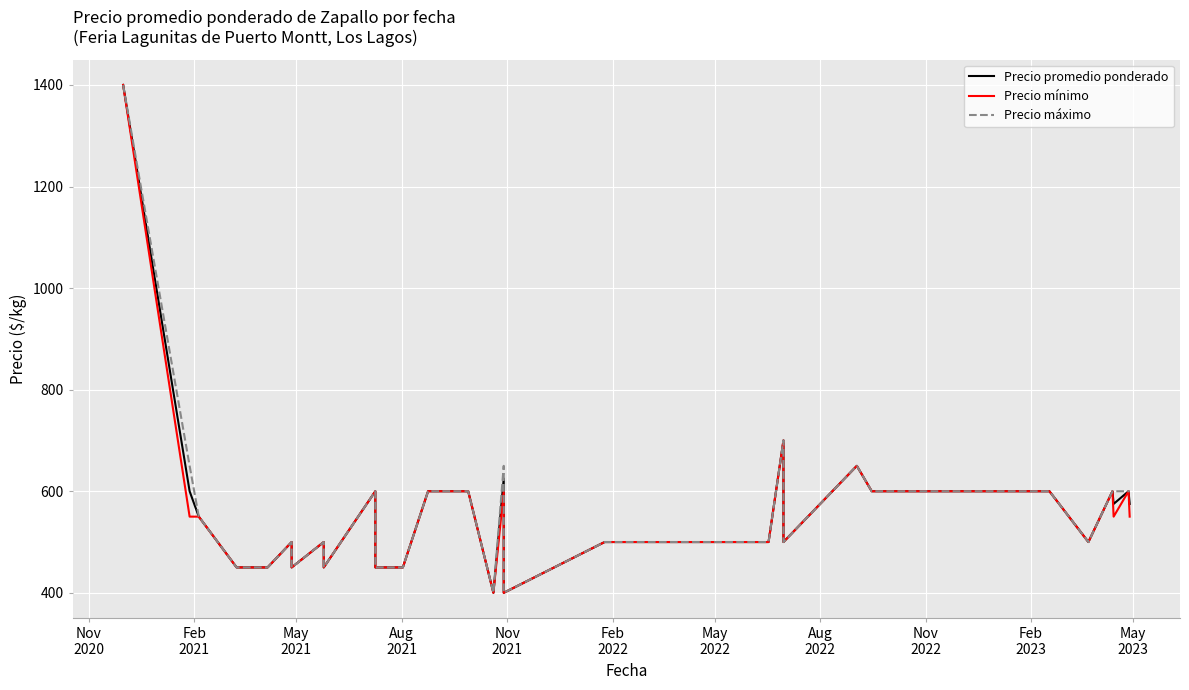

The value of Precio mínimo at 24 is 288. True or false?

False